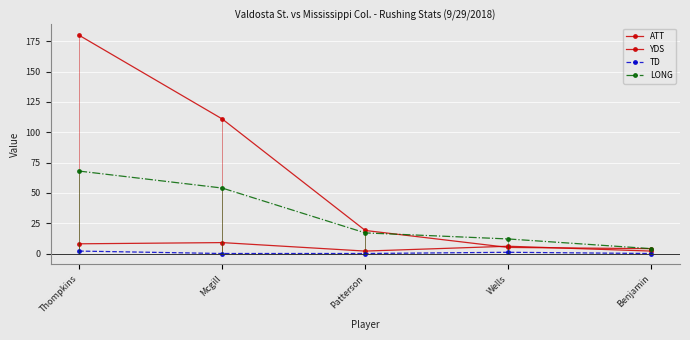

What position from the right is Patterson?

3